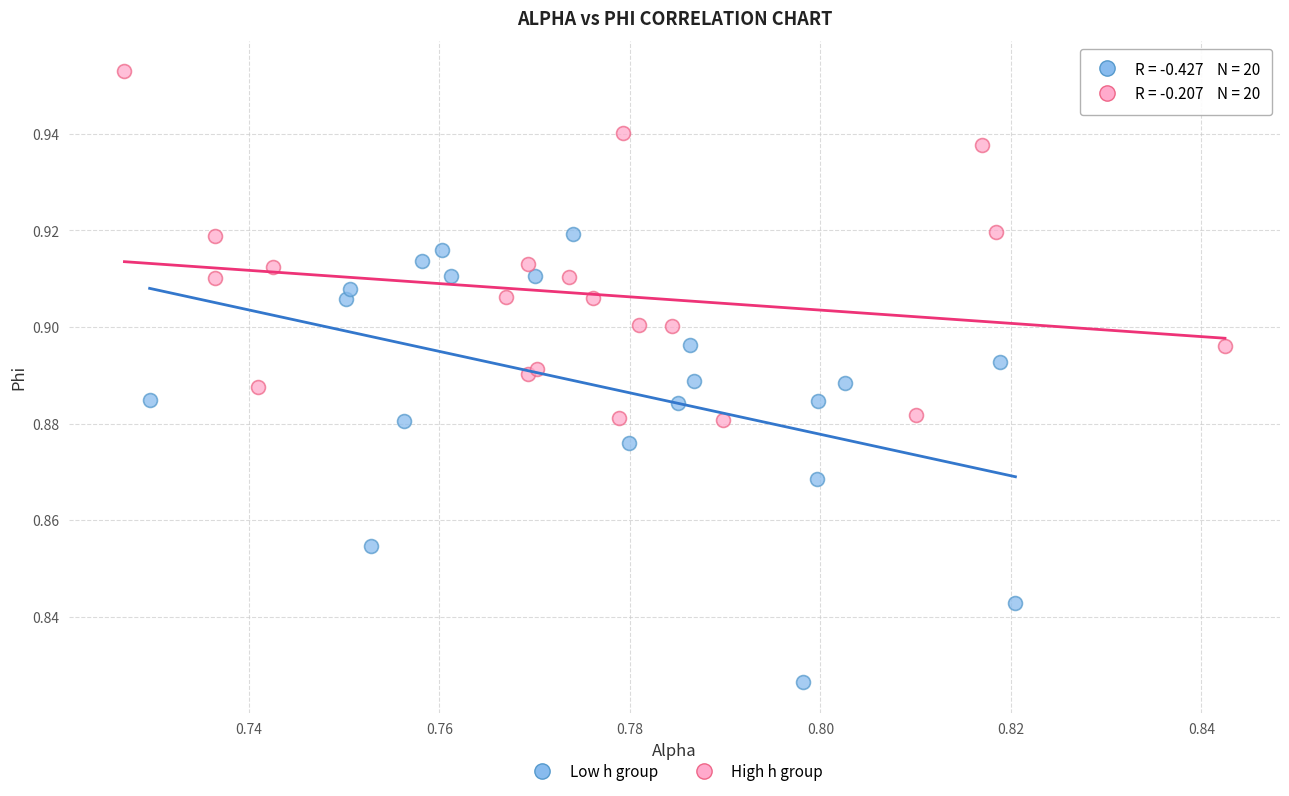

What are all the series names shown in the legend?

Low h group, High h group